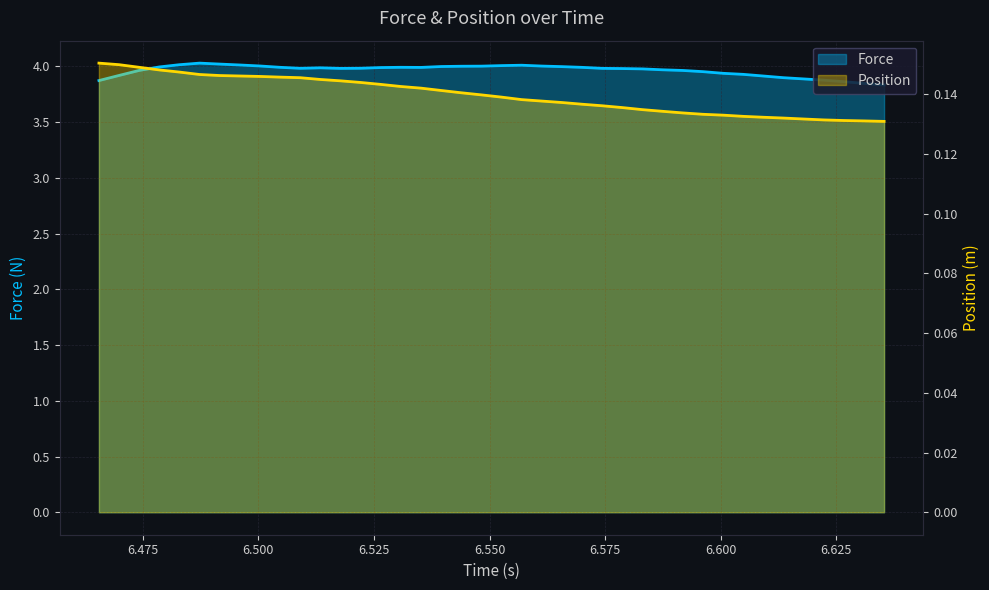

What is the spread (max minus min) of values at 6.4959880000000005?

3.9